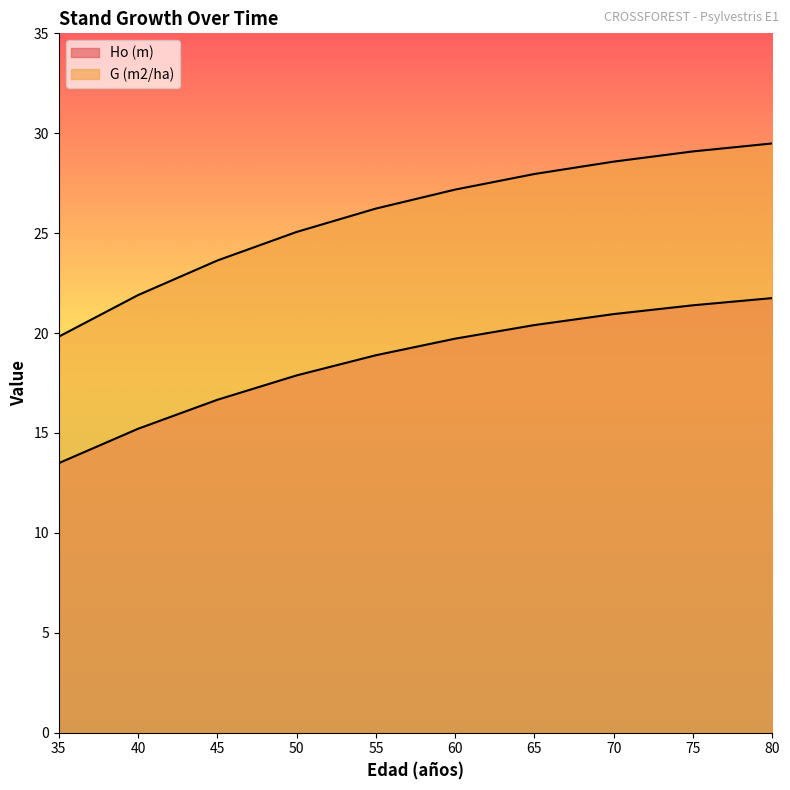

The G (m2/ha) series shows 17.9 at 55. True or false?

False